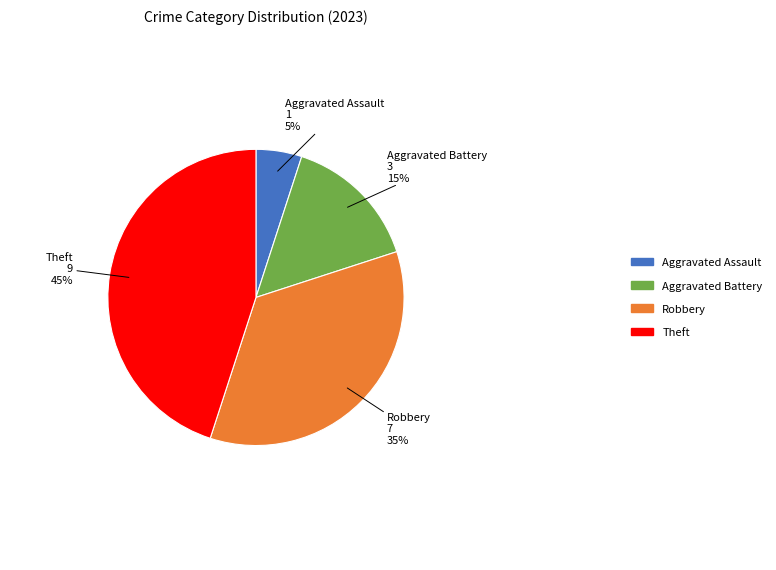

Is there a majority slice in this chart?

No